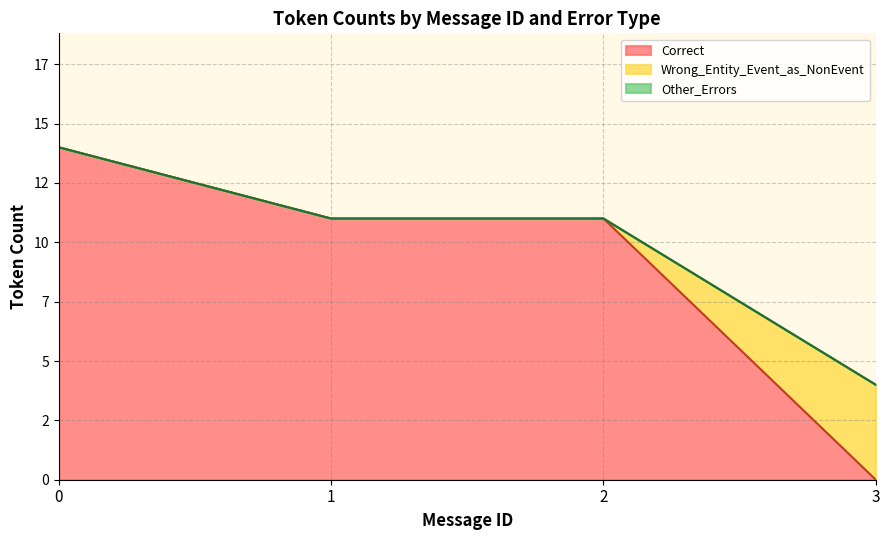

How many interior local peaks does the Other_Errors series have?

1